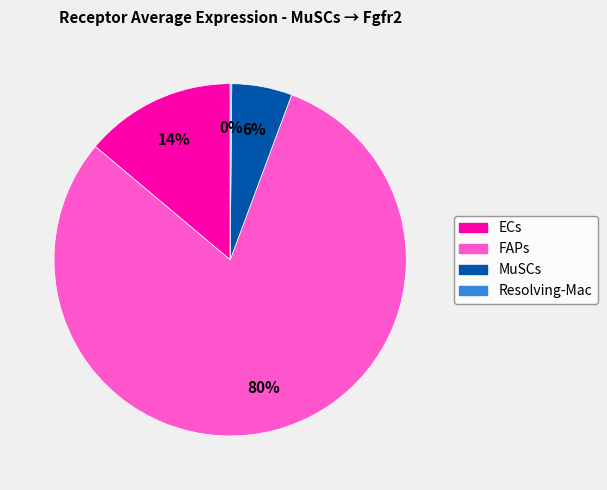

To the nearest percent, what is the difference between the largest and smallest slice percentages?

80%